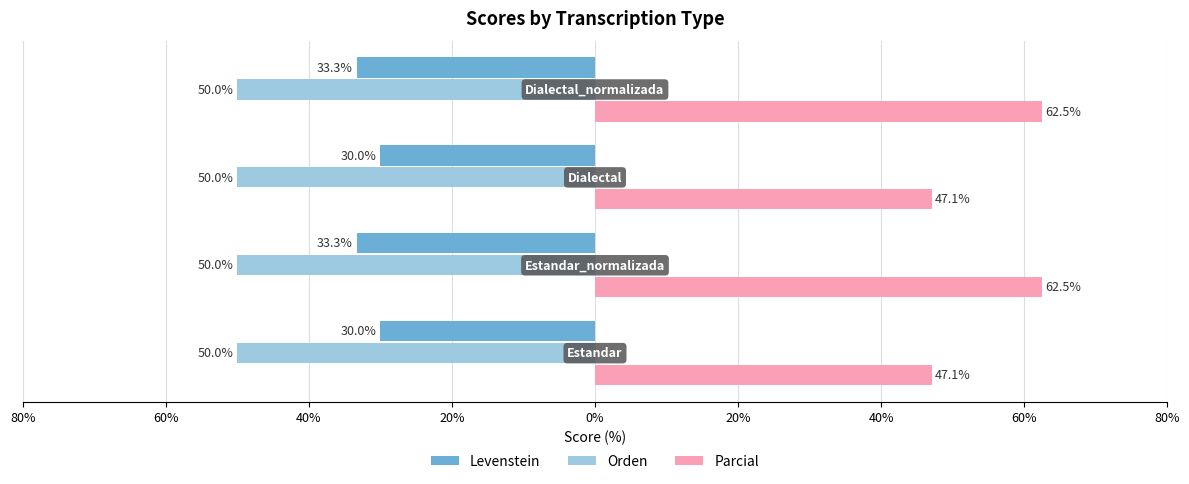

What are all the series names shown in the legend?

Levenstein, Orden, Parcial